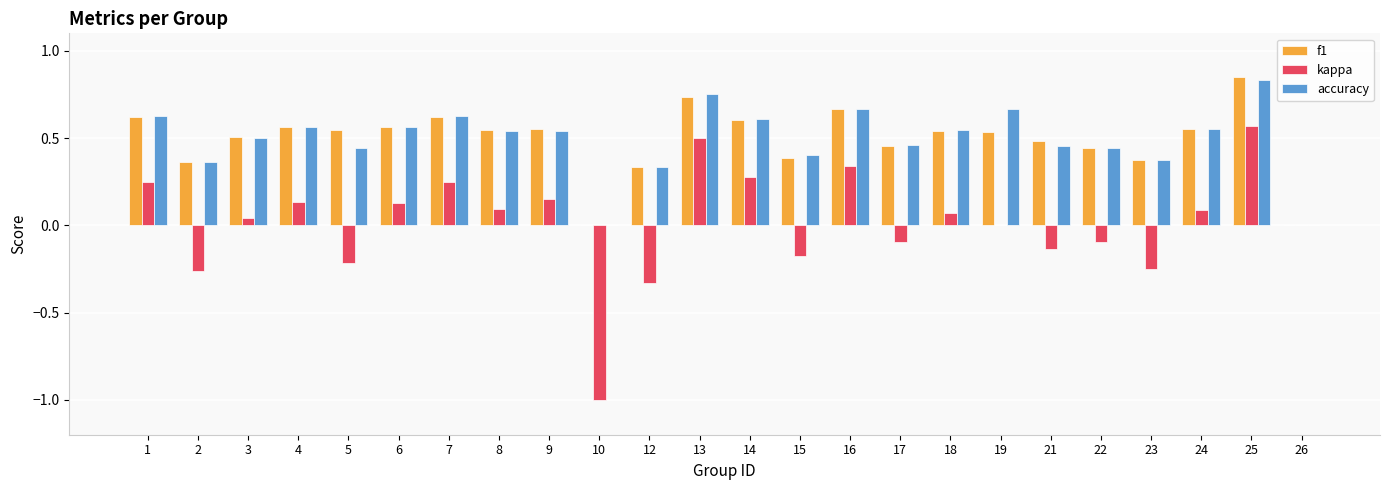

Which category has the highest value in the f1 series?

25